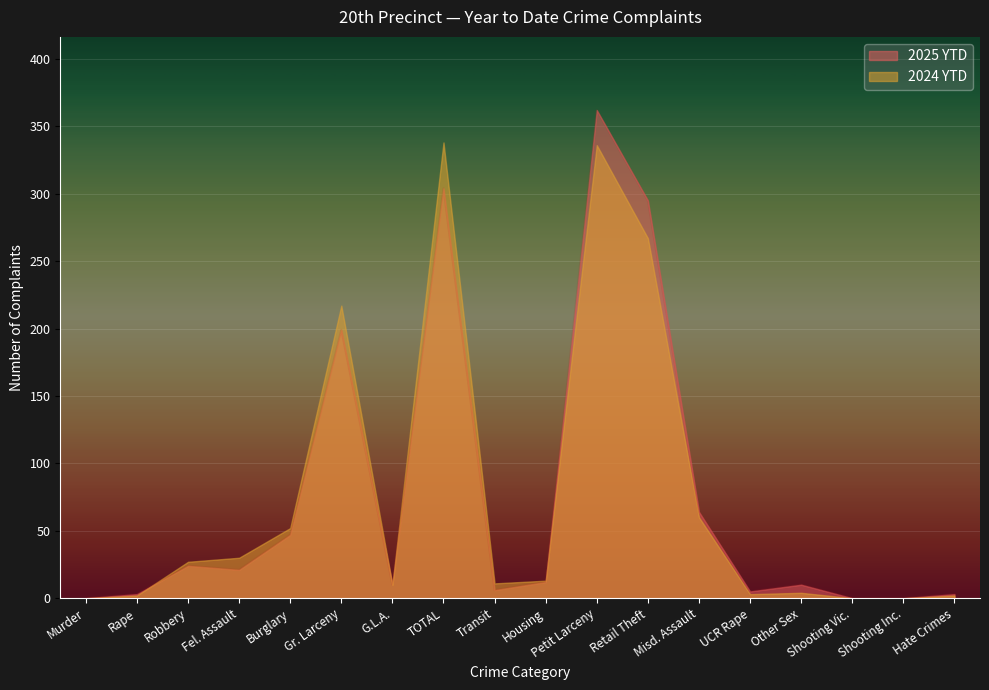

Is it true that 2025 YTD equals 6 at Transit?

True